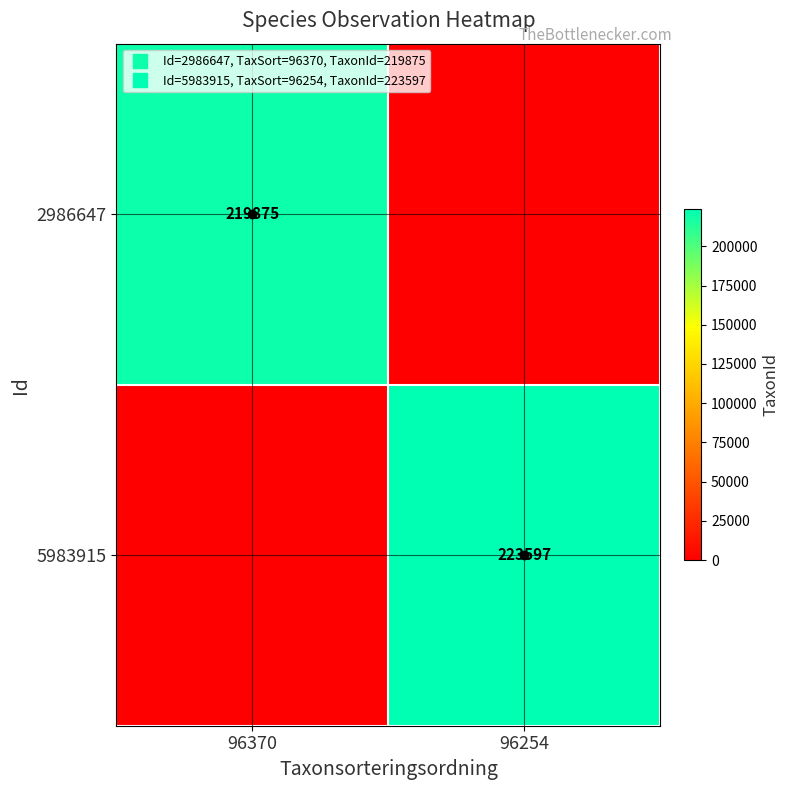

List the series in order of their overall mean, lowest first.

2986647, 5983915